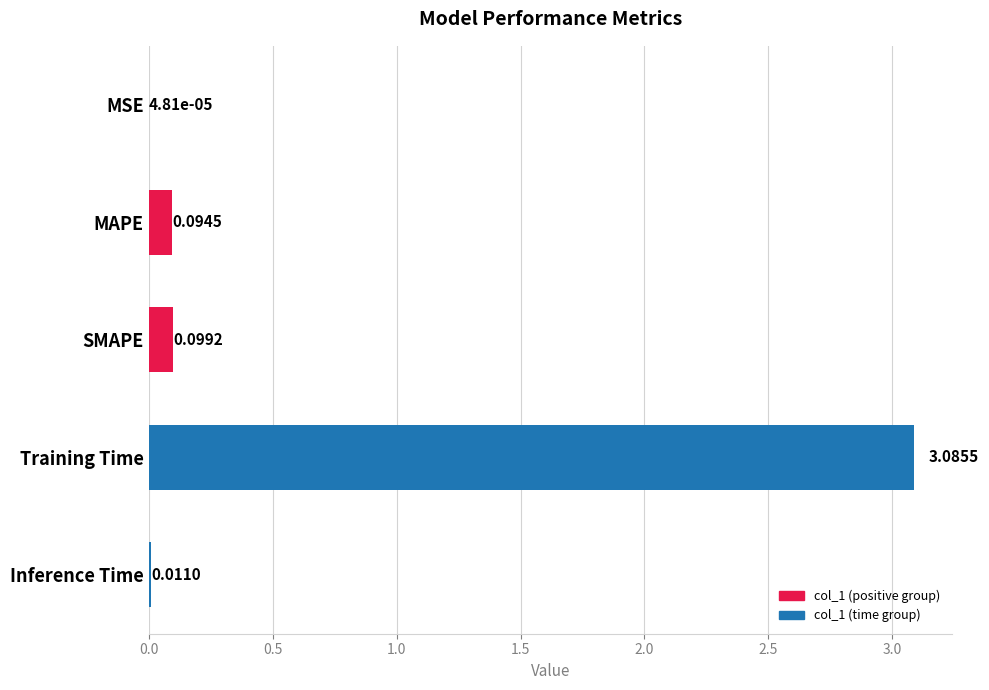

What is the sum of all values?

3.3